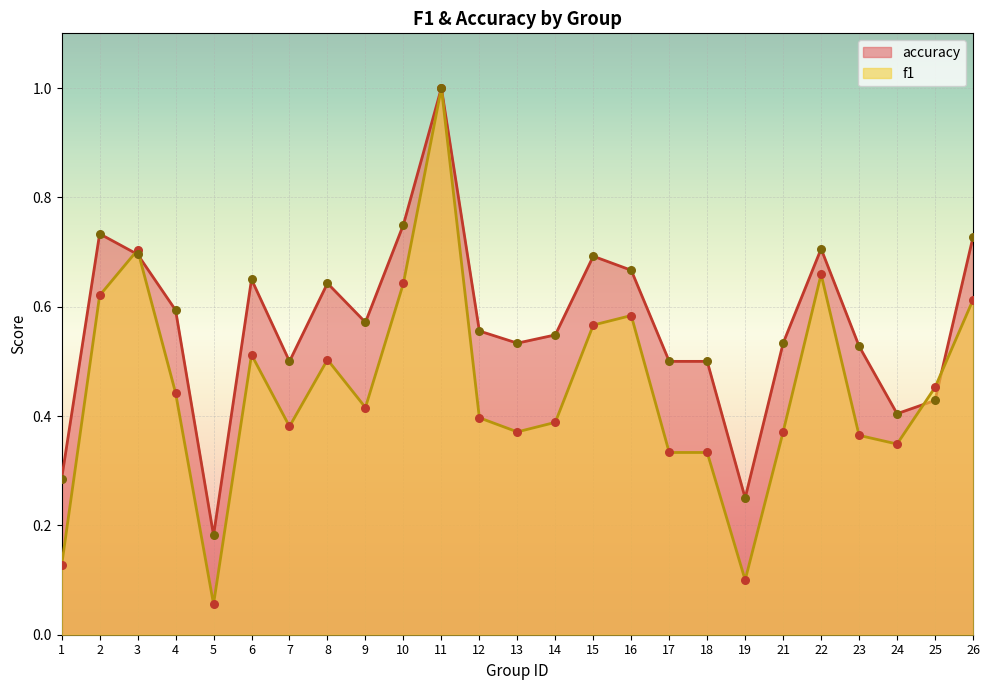

Which series contains the highest Y value?

f1